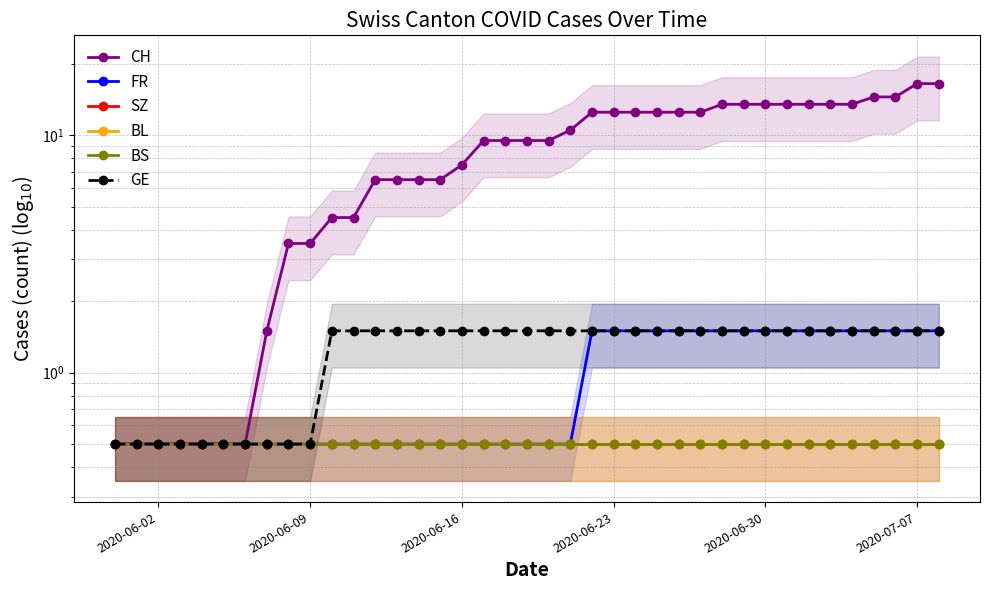

True or false: BL and CH cross at least once.

False